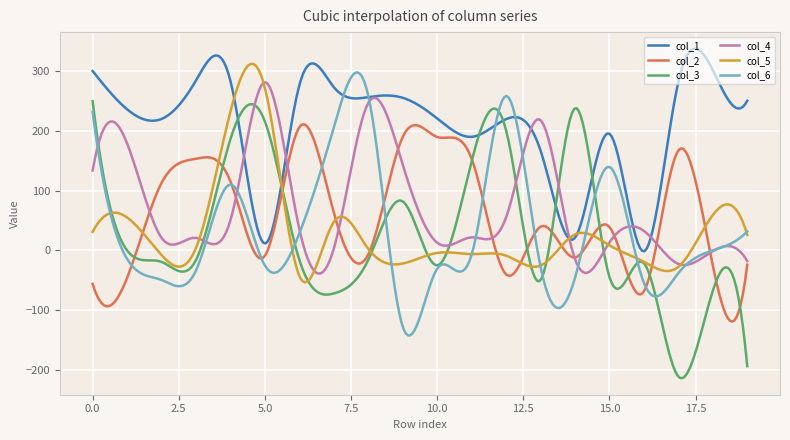

Which series has the largest total across all categories?

col_1